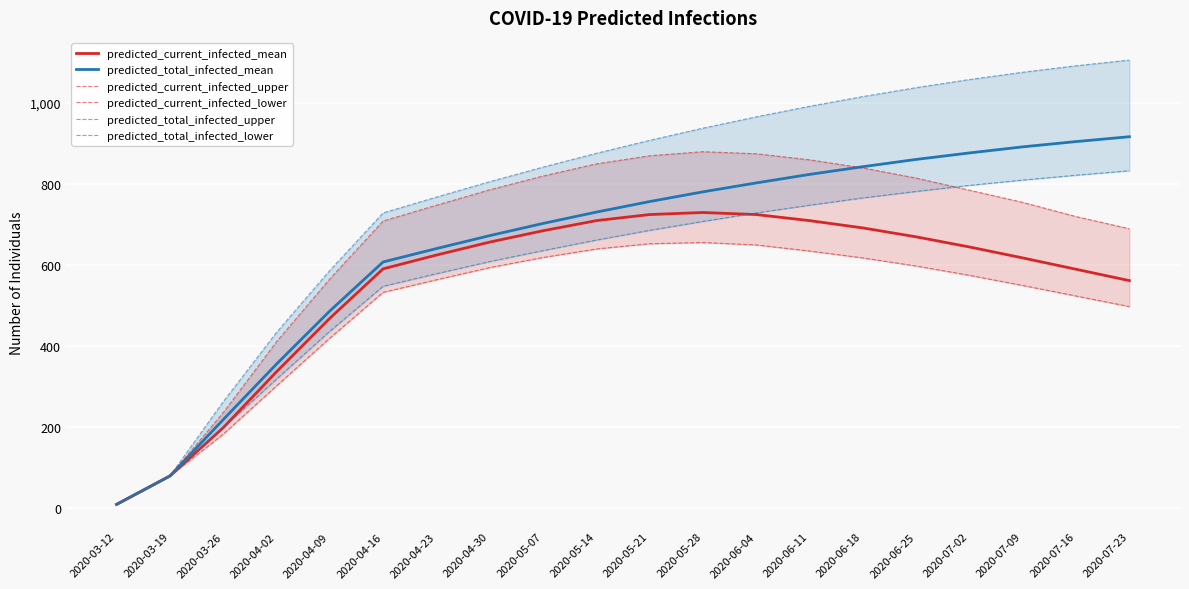

What is the approximate value of predicted_total_infected_lower at 2020-07-23, to the nearest 100?

800